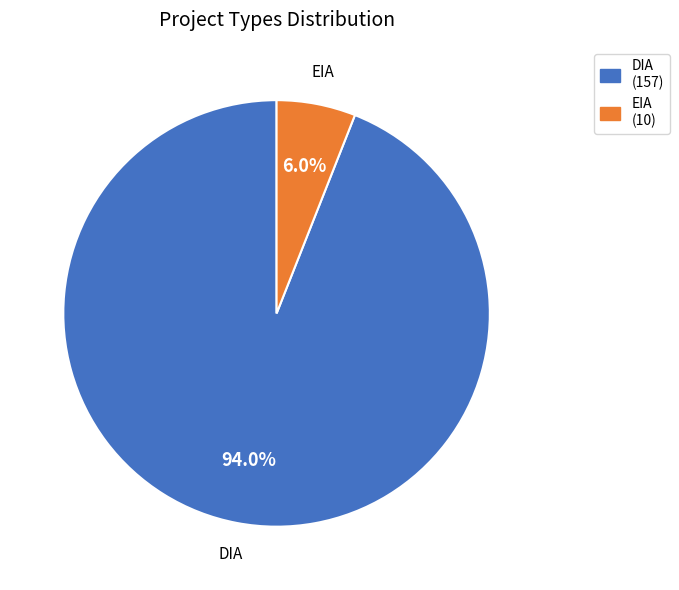

Which category has the smallest portion of the pie?

EIA